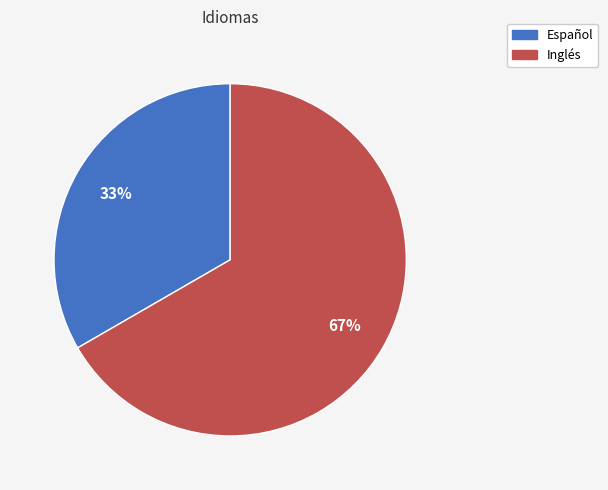

Which category has the biggest portion of the pie?

Inglés